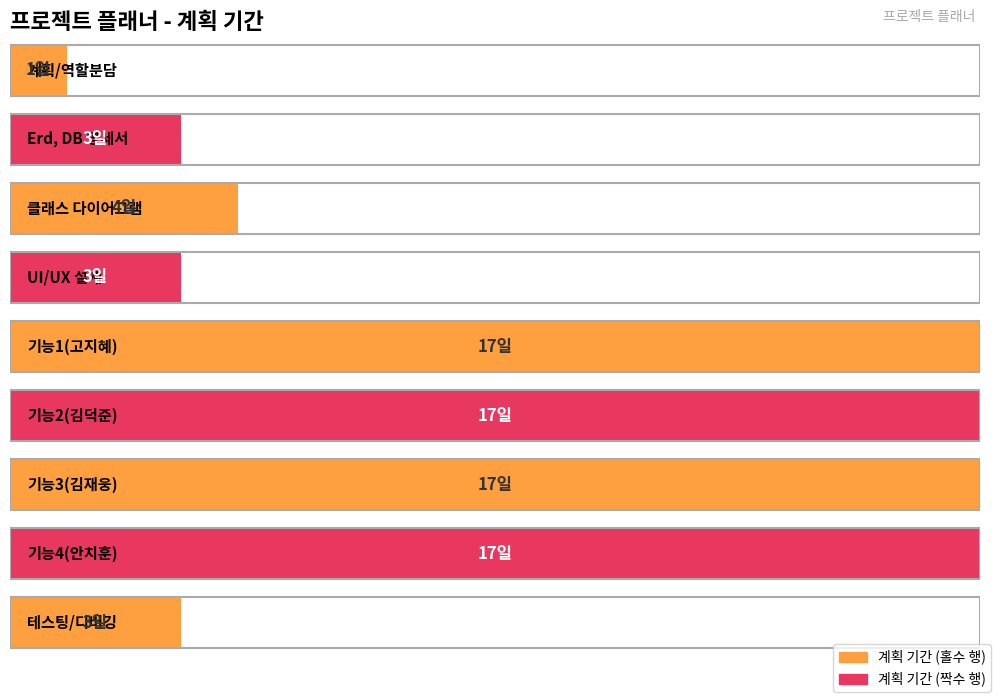

Rank the categories by value from lowest to highest.

계획/역할분담, Erd, DB 명세서, UI/UX 설계, 테스팅/디버깅, 클래스 다이어그램, 기능1(고지혜), 기능2(김덕준), 기능3(김재웅), 기능4(안치훈)